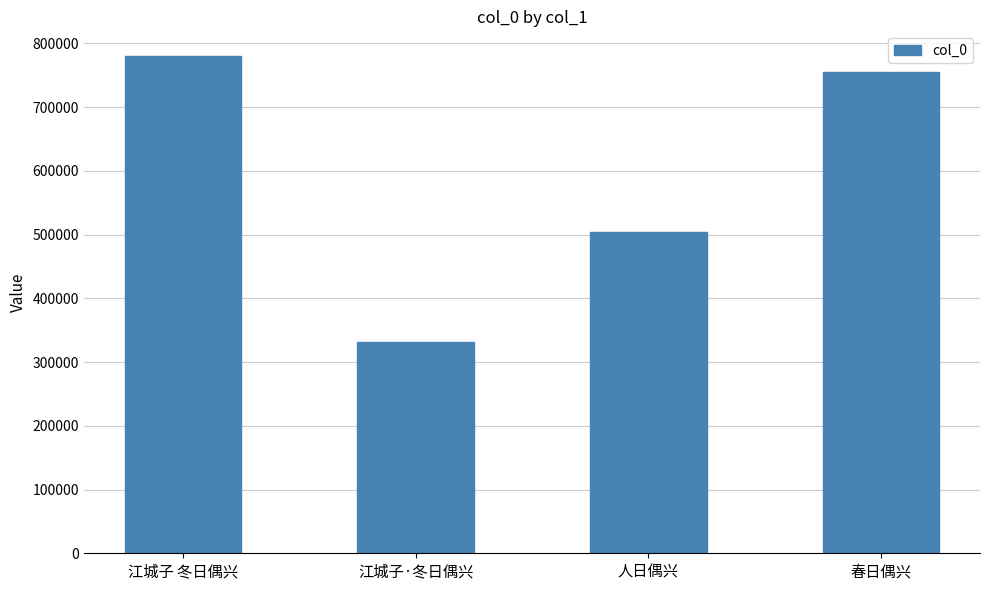

Reading left to right, list all the values displayed in this chart.

779956	332117	504060	755283